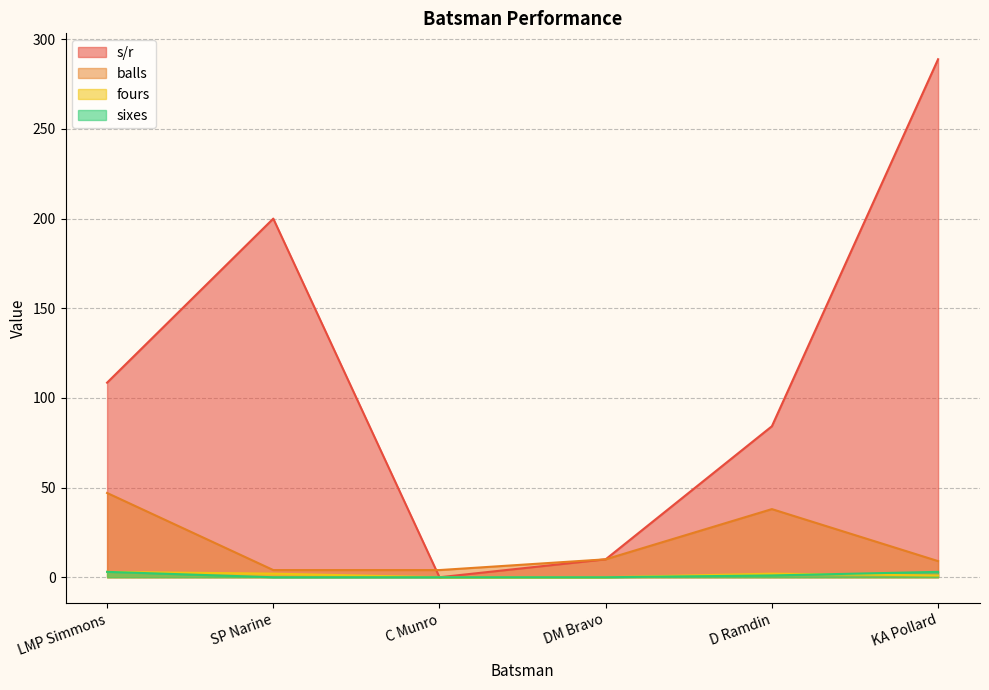

Reading right to left, transcribe all the data shown in this chart.

s/r: 288.9	84.2	10.0	0.0	200.0	108.5
balls: 9.0	38.0	10.0	4.0	4.0	47.0
fours: 1.0	2.0	0.0	0.0	2.0	3.0
sixes: 3.0	1.0	0.0	0.0	0.0	3.0